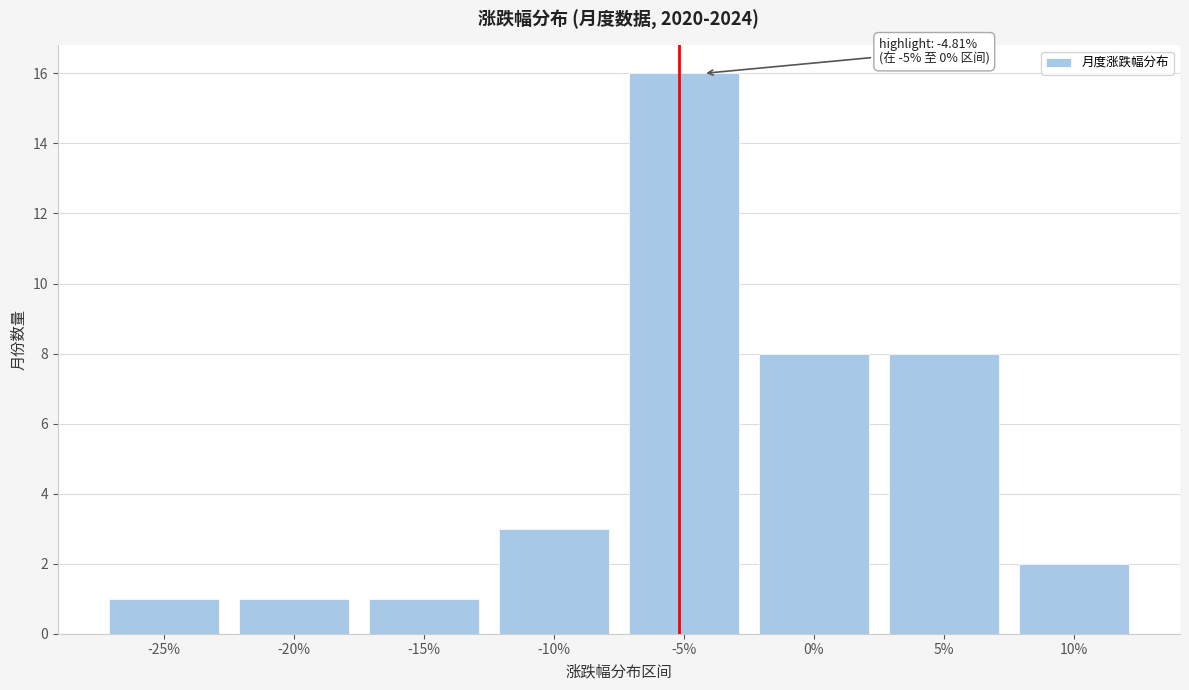

Reading left to right, extract all data points from this chart.

1	1	1	3	16	8	8	2